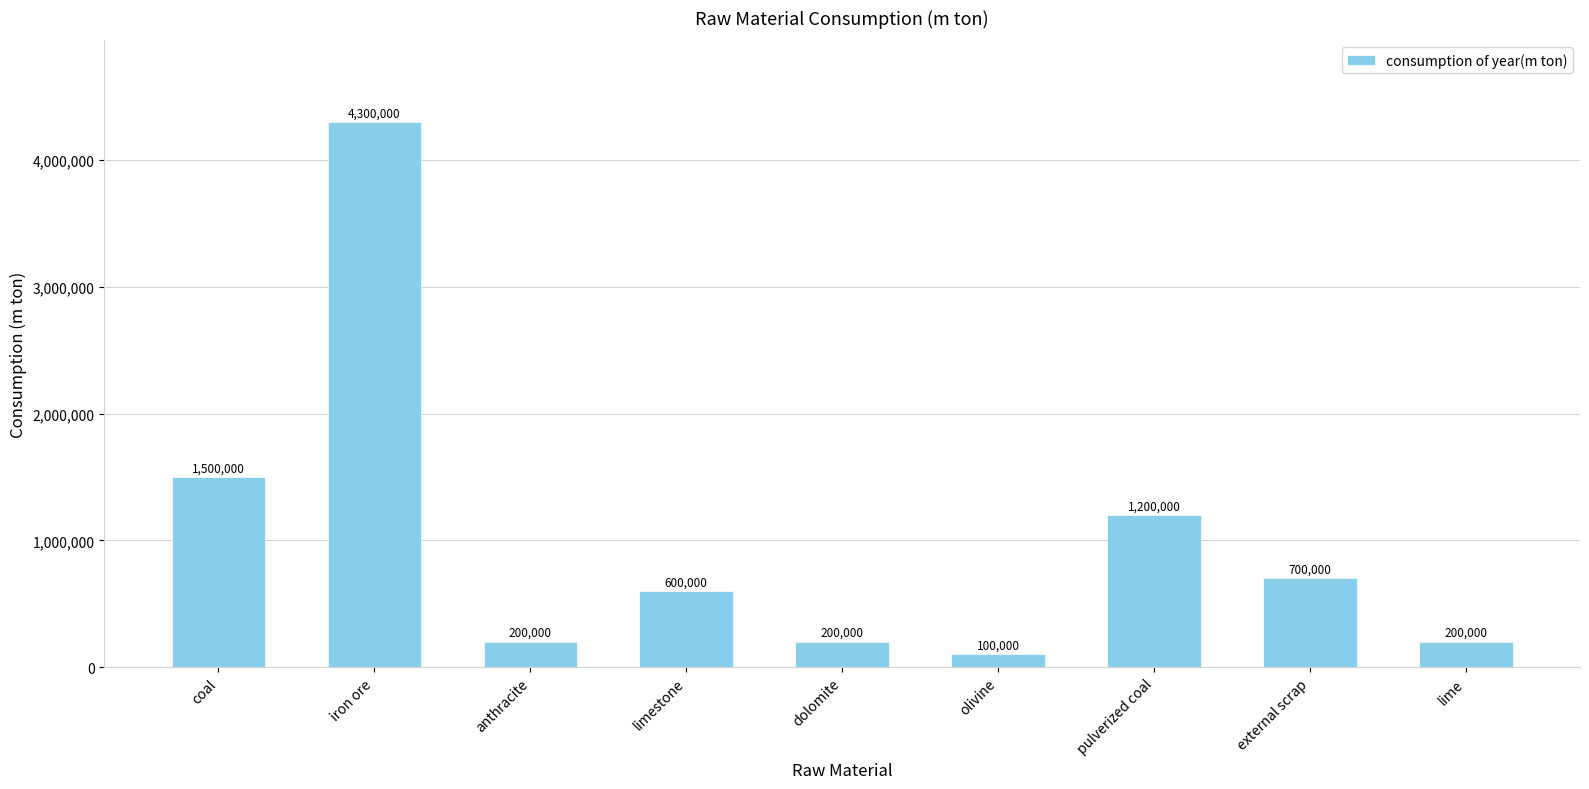

At which label is the value closest to 2200000?

coal